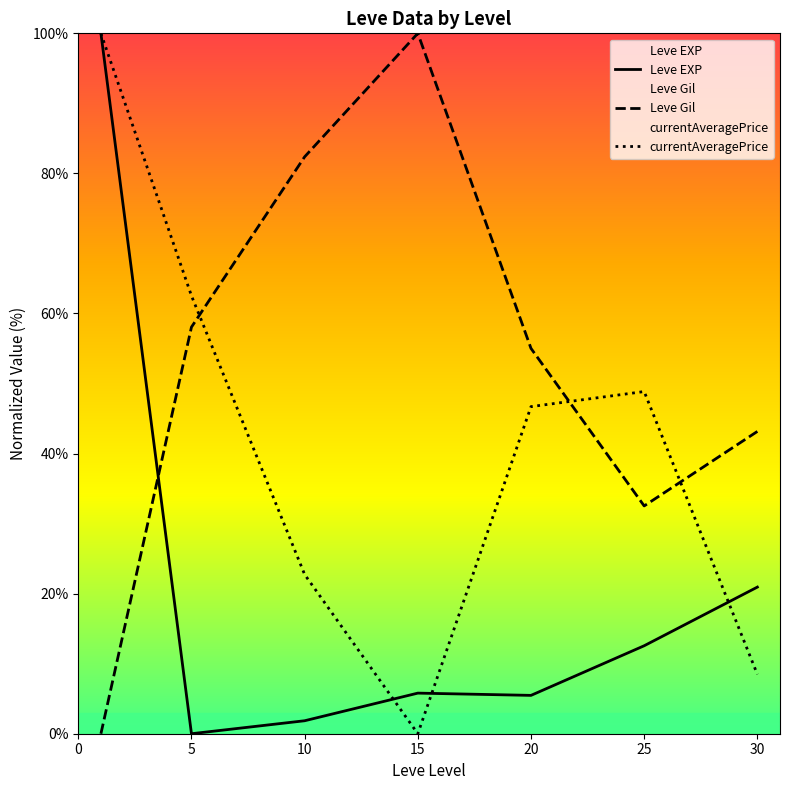

Reading left to right, list all the values displayed in this chart.

Leve EXP: 0=100.0	5=0.0	10=1.9	15=5.8	20=5.5	25=12.6	30=20.9
Leve Gil: 0=0.0	5=58.1	10=82.4	15=100.0	20=55.0	25=32.5	30=43.2
currentAveragePrice: 0=100.0	5=62.5	10=22.7	15=0.0	20=46.7	25=48.9	30=8.5